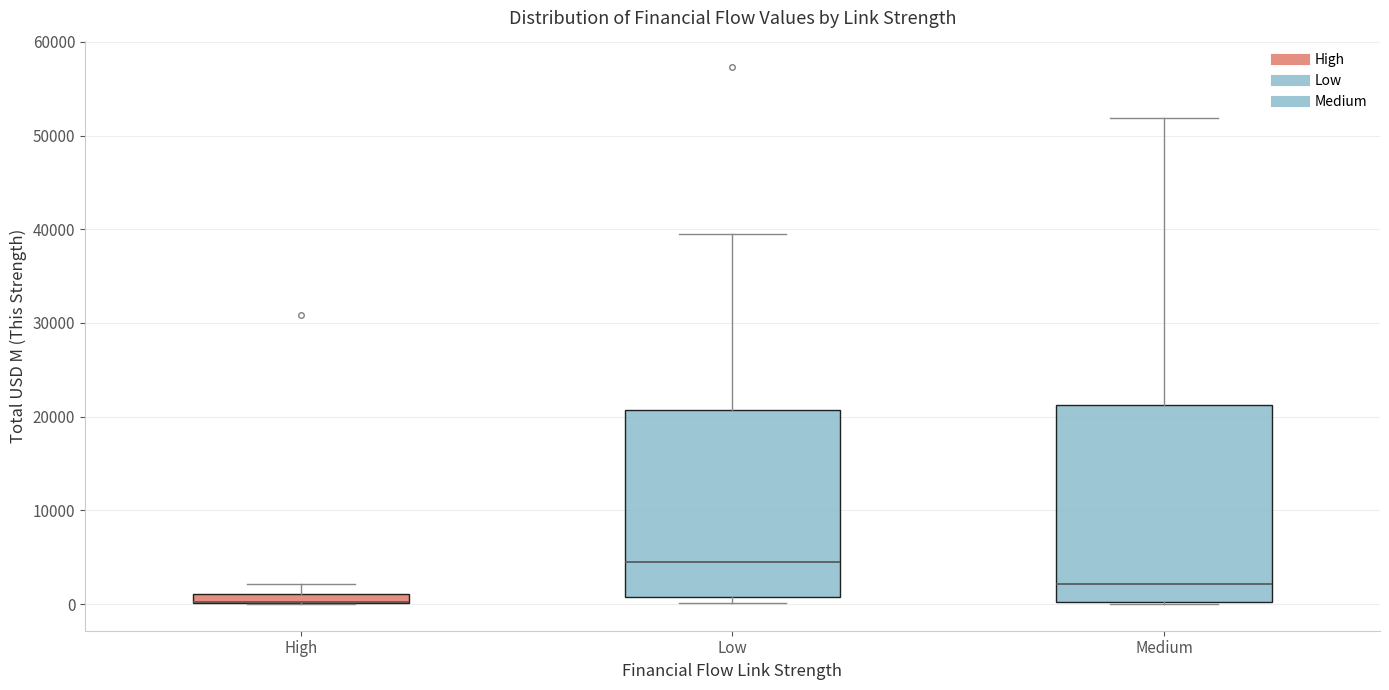

Which box is the tallest, from its lower edge to its upper edge?

Medium